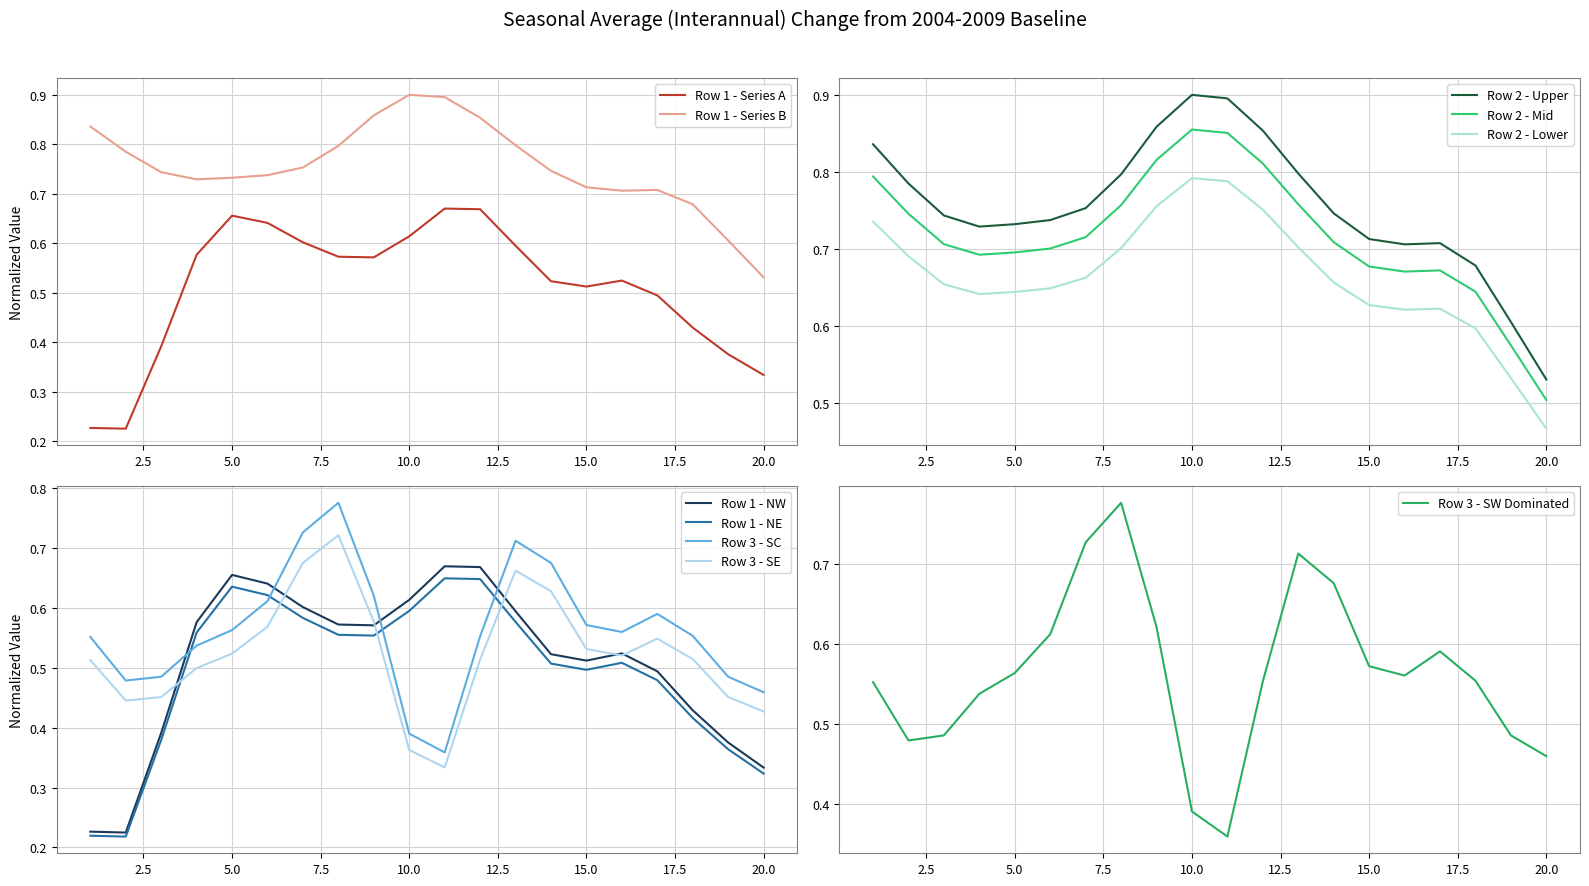

Reading right to left, extract all data points from this chart.

Row 1: 0.3	0.4	0.4	0.5	0.5	0.5	0.5	0.6	0.7	0.7	0.6	0.6	0.6	0.6	0.6	0.7	0.6	0.4	0.2	0.2
Row 2: 0.5	0.6	0.7	0.7	0.7	0.7	0.7	0.8	0.9	0.9	0.9	0.9	0.8	0.8	0.7	0.7	0.7	0.7	0.8	0.8
Row 3: 0.5	0.5	0.6	0.6	0.6	0.6	0.7	0.7	0.6	0.4	0.4	0.6	0.8	0.7	0.6	0.6	0.5	0.5	0.5	0.6